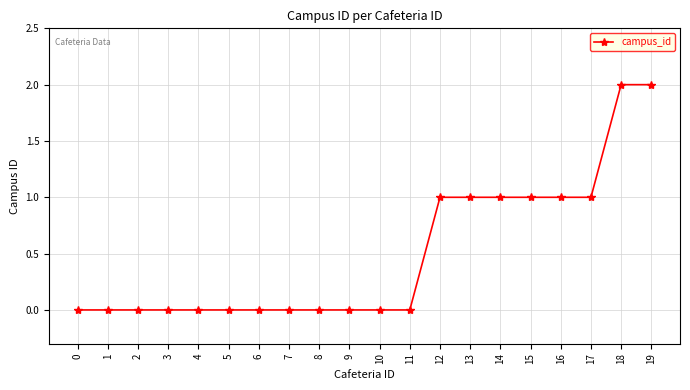

How many categories are shown in the chart?

20